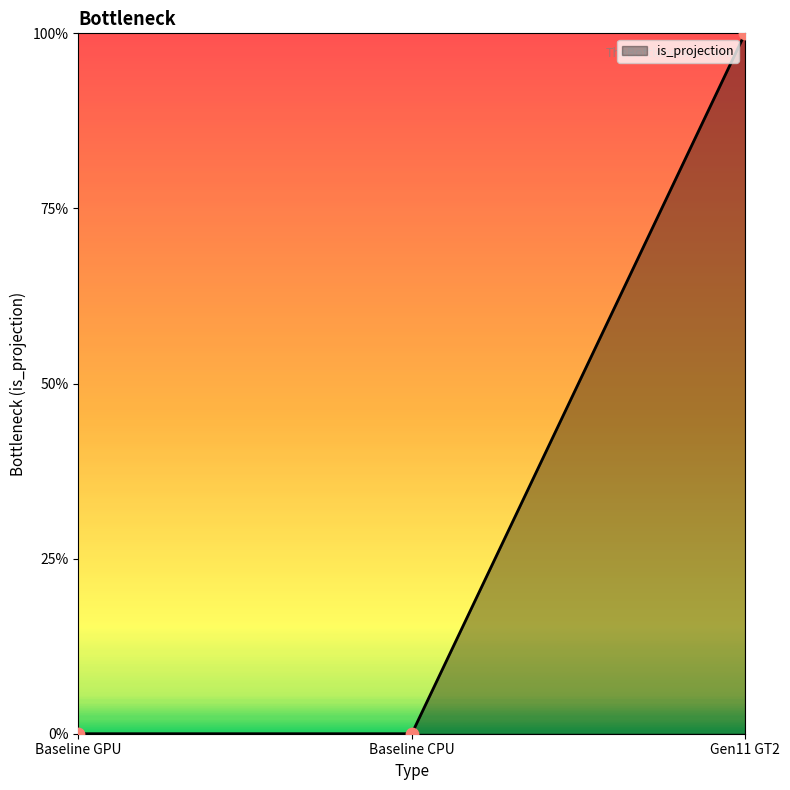

Which has a higher value, Baseline GPU or Baseline CPU?

Baseline GPU